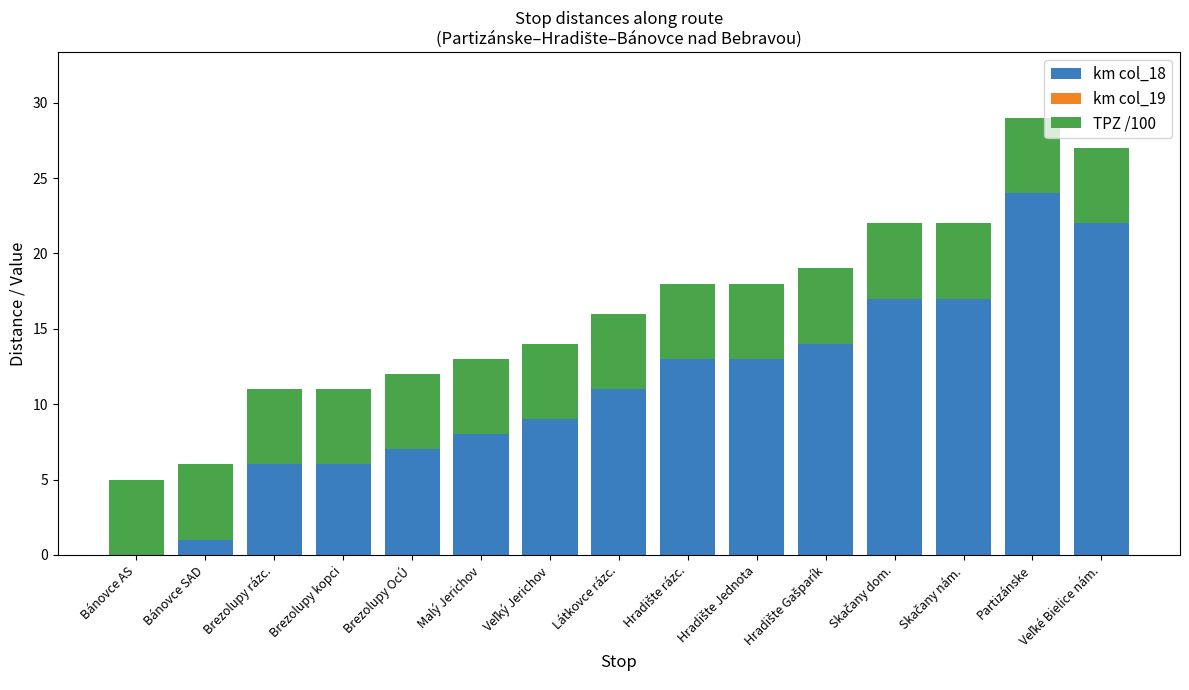

What is the maximum value for km col_18?

24